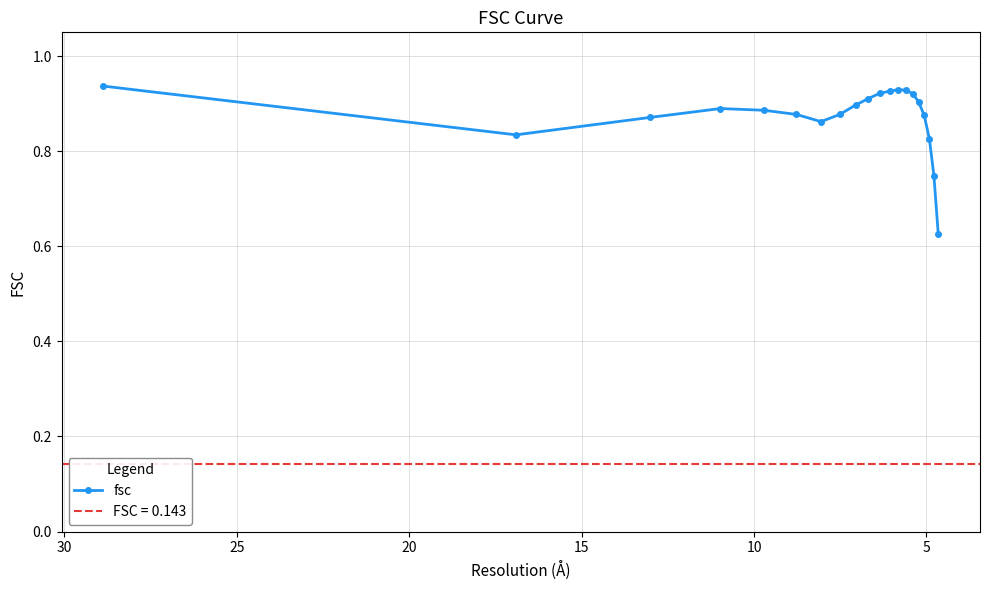

What is the approximate value at 20?

0.9